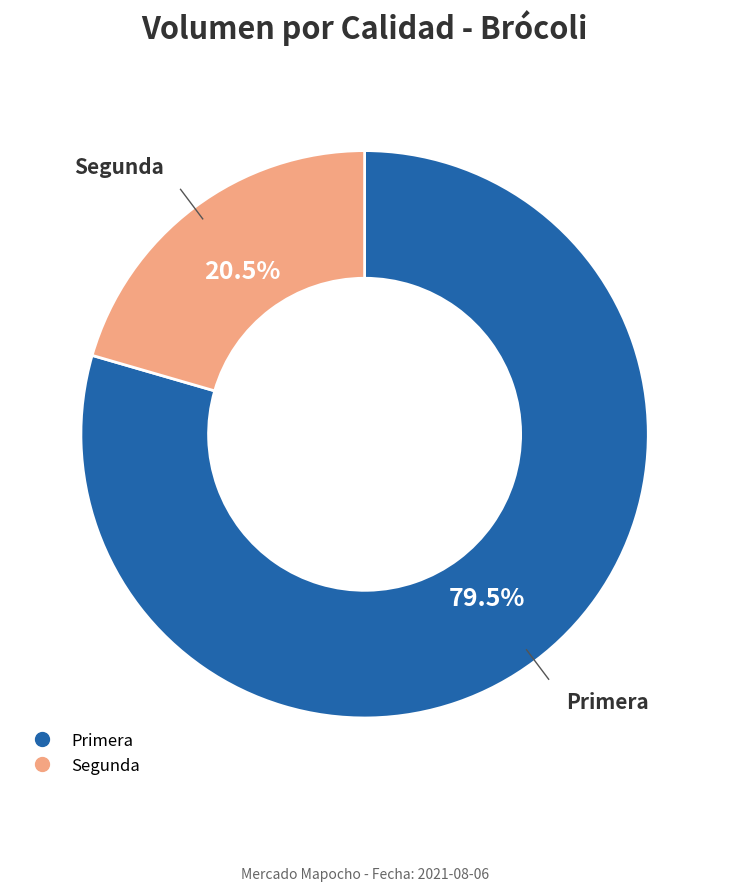

Which has a higher value, Primera or Segunda?

Primera